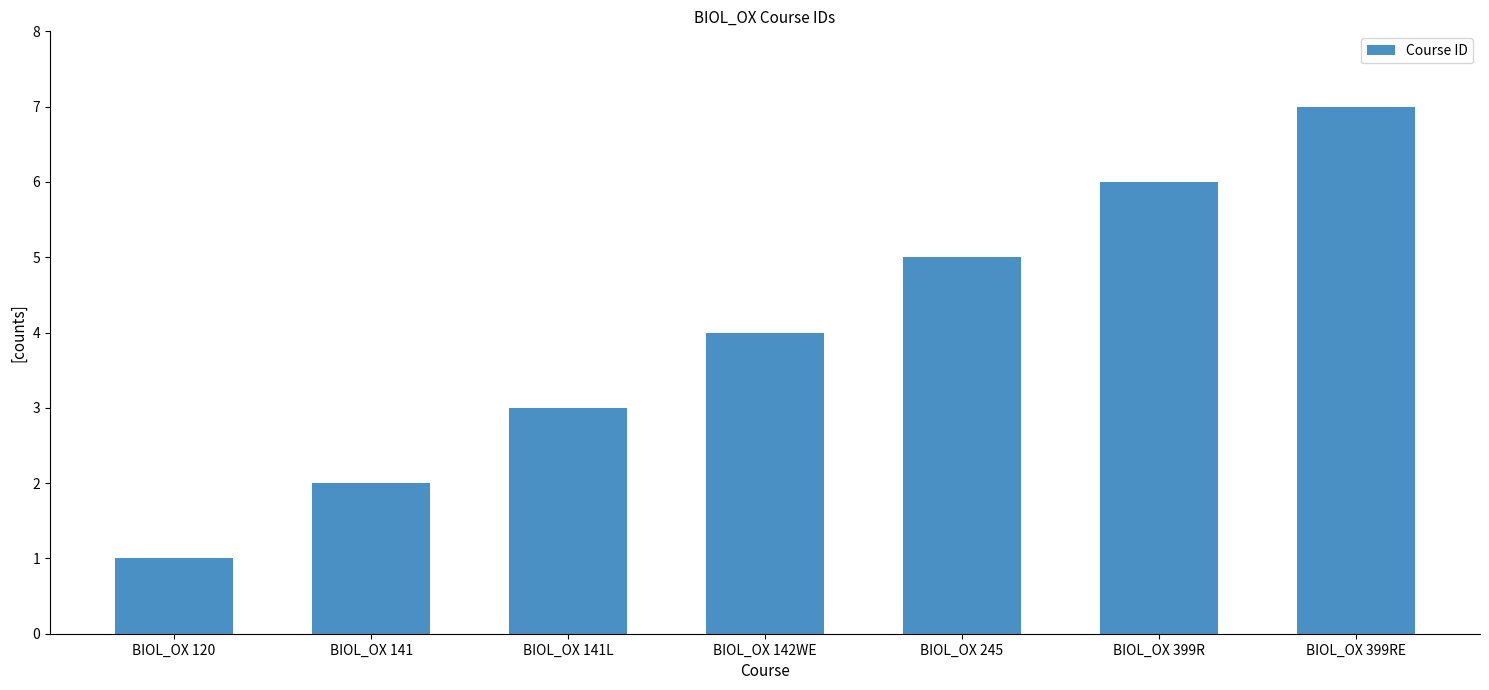

What is the difference between the values at BIOL_OX 399RE and BIOL_OX 120?

6